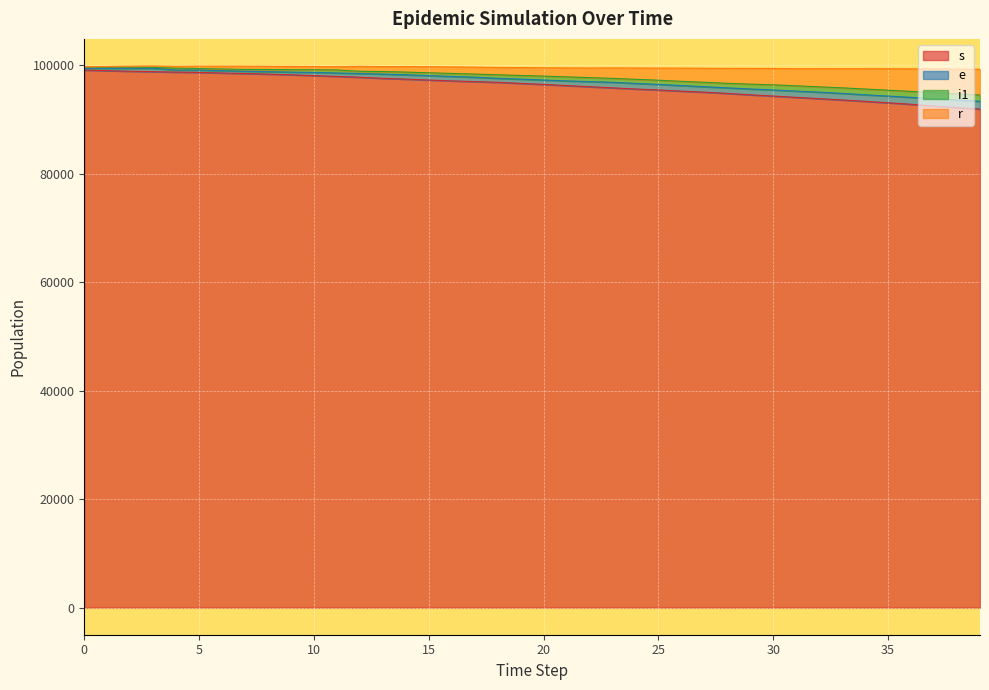

What is the difference between the highest and lowest values at 0?

631